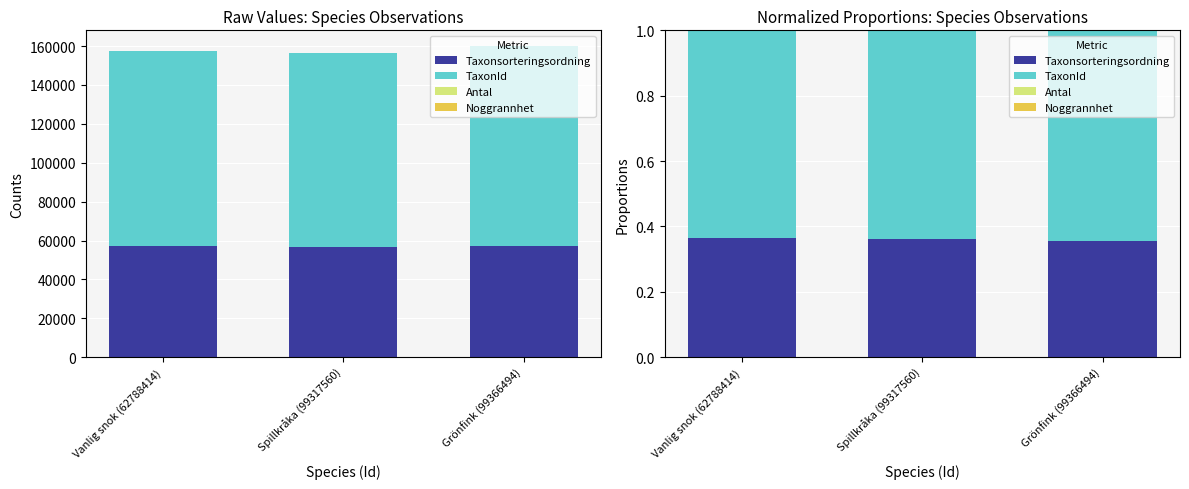

The value of Noggrannhet at Spillkråka (99317560) is 0.0. True or false?

False